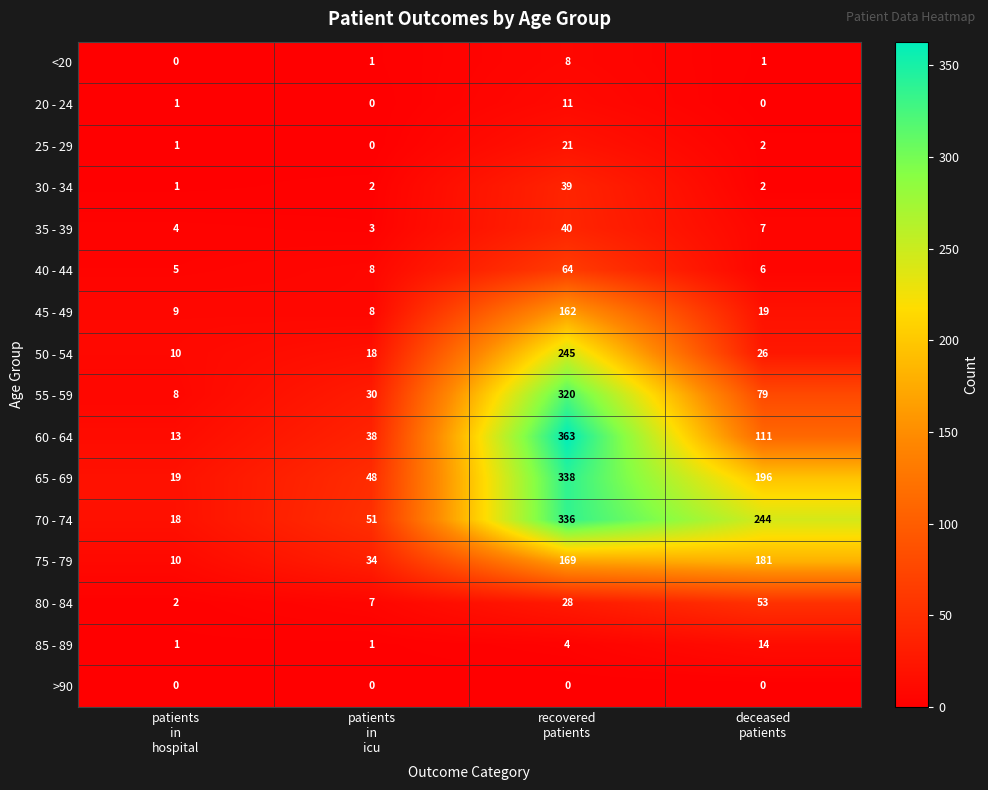

At which category is the sum across all series the highest?

recovered
patients